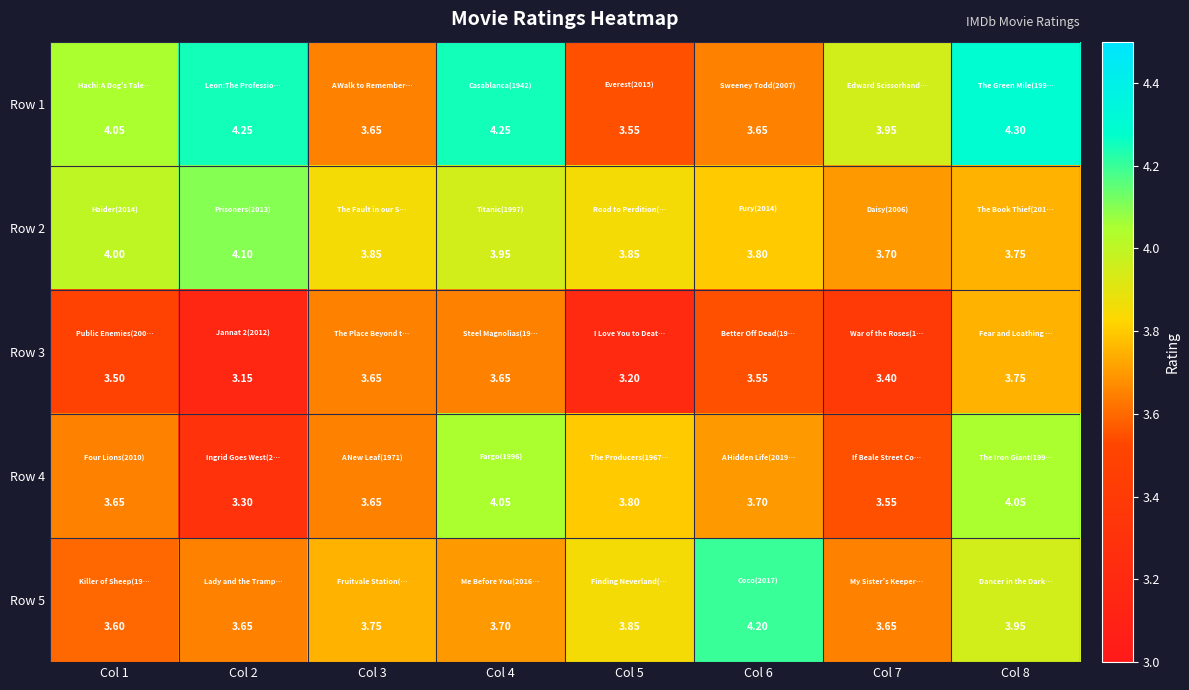

Is the value of Row 5 at Col 7 greater than the value of Row 3 at Col 2?

Yes